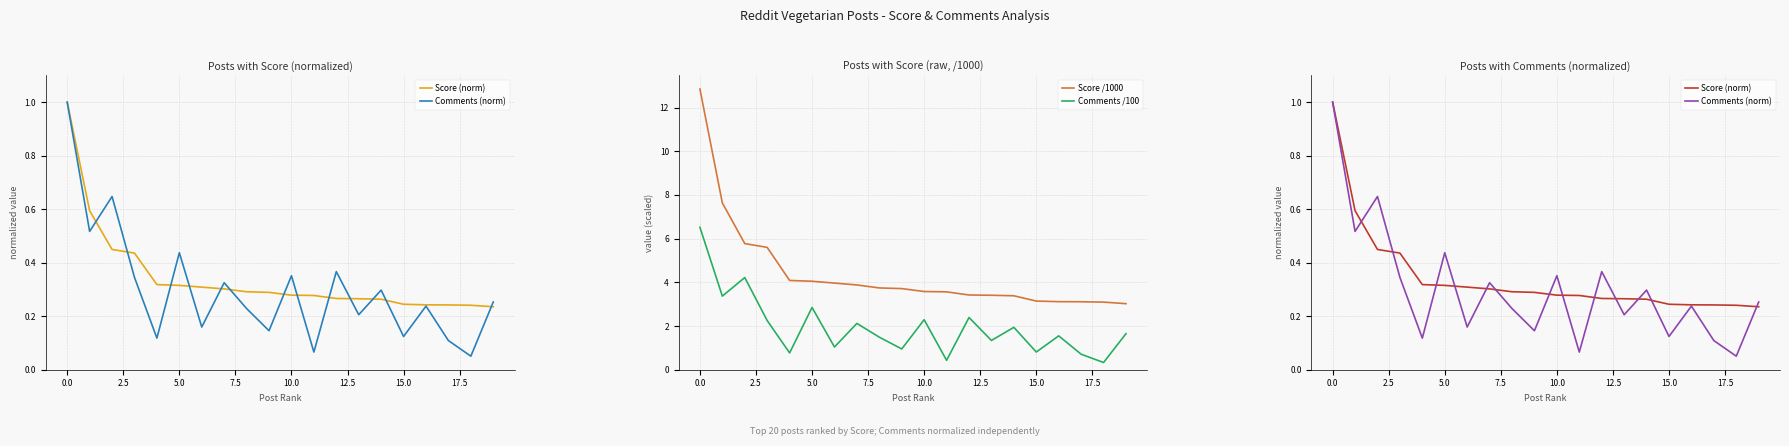

True or false: Score (norm) has a value of 0.1 at 12.

False